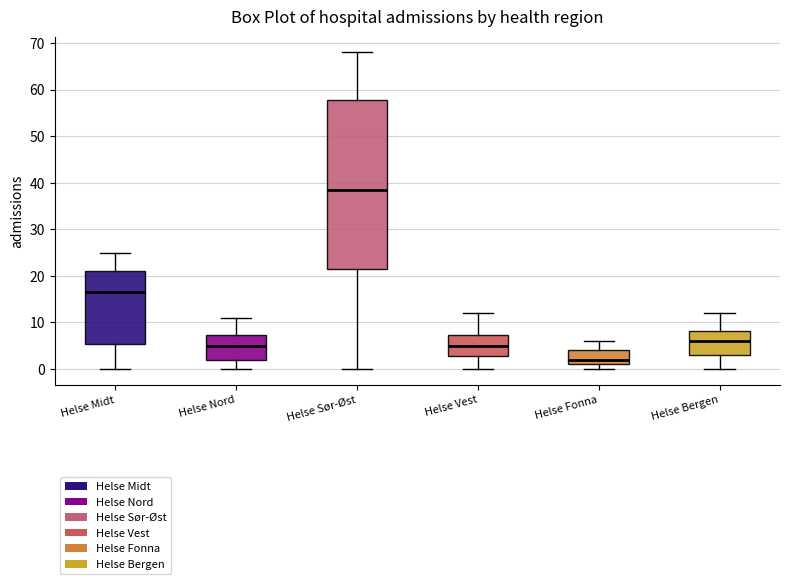

Reading left to right, transcribe this box plot: for each box, give where its median line is, the range the box spans, and where its two whiskers end, as read against the y-axis. The values are not printed on the chart, so give them approximately, as read against the axis.

Helse Midt: median 17, box 5 to 21, whiskers 0 to 25
Helse Nord: median 5, box 2 to 7, whiskers 0 to 11
Helse Sør-Øst: median 39, box 22 to 58, whiskers 0 to 68
Helse Vest: median 5, box 3 to 7, whiskers 0 to 12
Helse Fonna: median 2, box 1 to 4, whiskers 0 to 6
Helse Bergen: median 6, box 3 to 8, whiskers 0 to 12